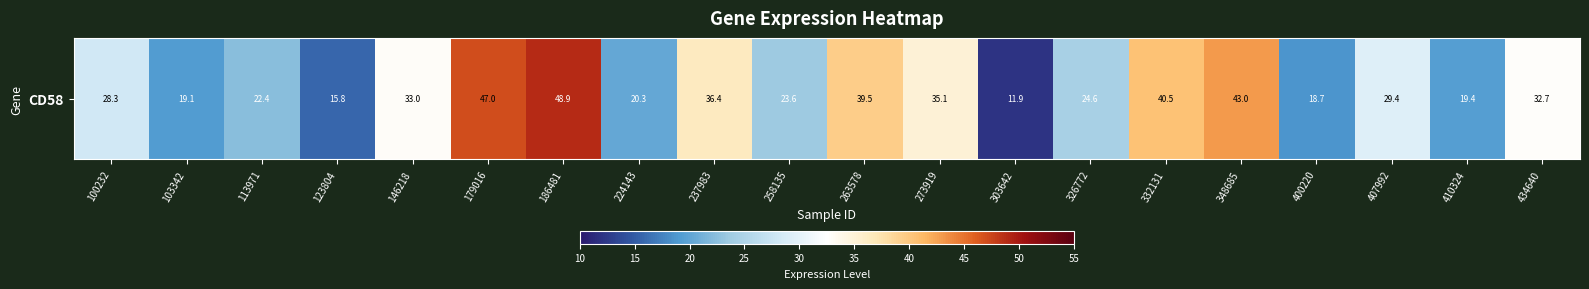

What is the average value?

29.5